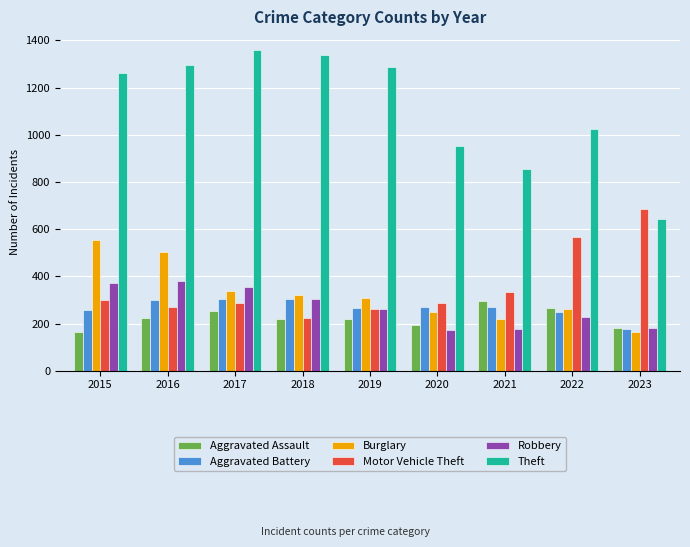

What is the spread (max minus min) of values at 2019?

1068